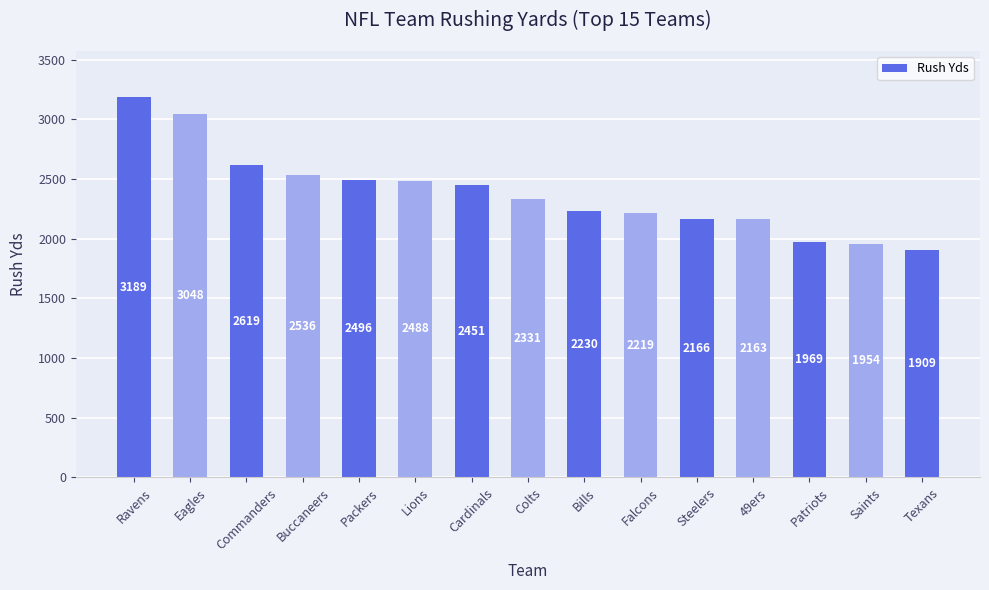

What is the label of the 9th bar from the right?

Cardinals